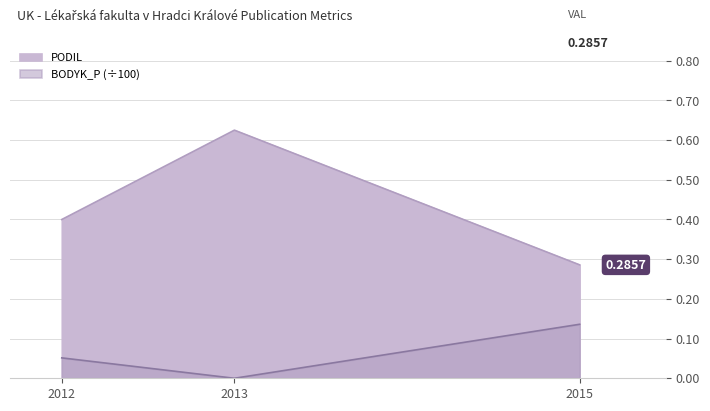

What is the sum of all PODIL values?

1.3